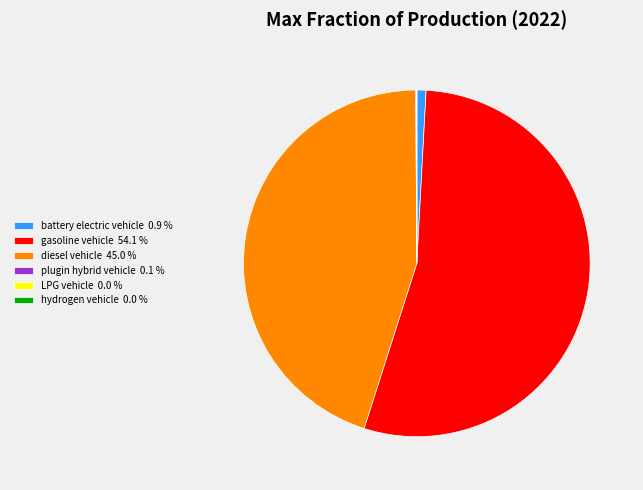

Which category has the biggest portion of the pie?

gasoline vehicle 54.1 %